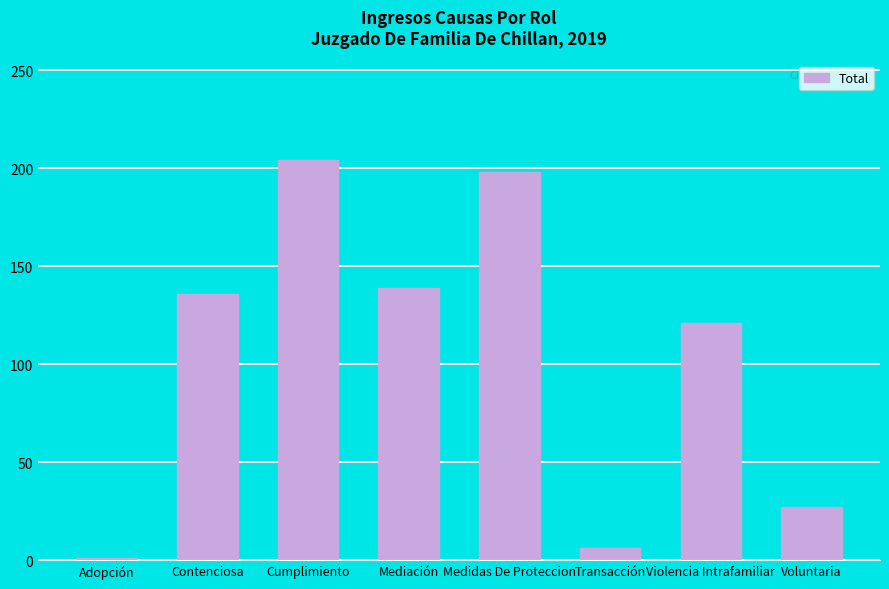

The value at Cumplimiento is 204. True or false?

True